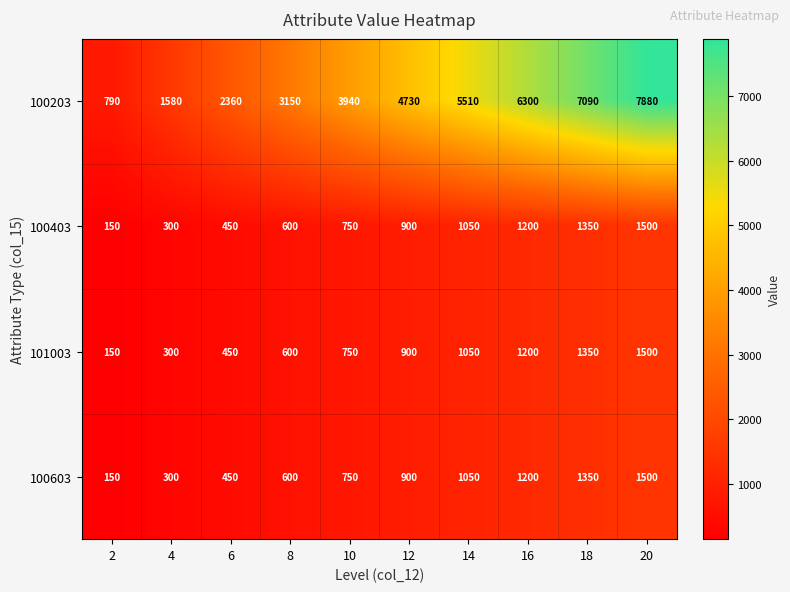

What is the maximum value for 100203?

7880